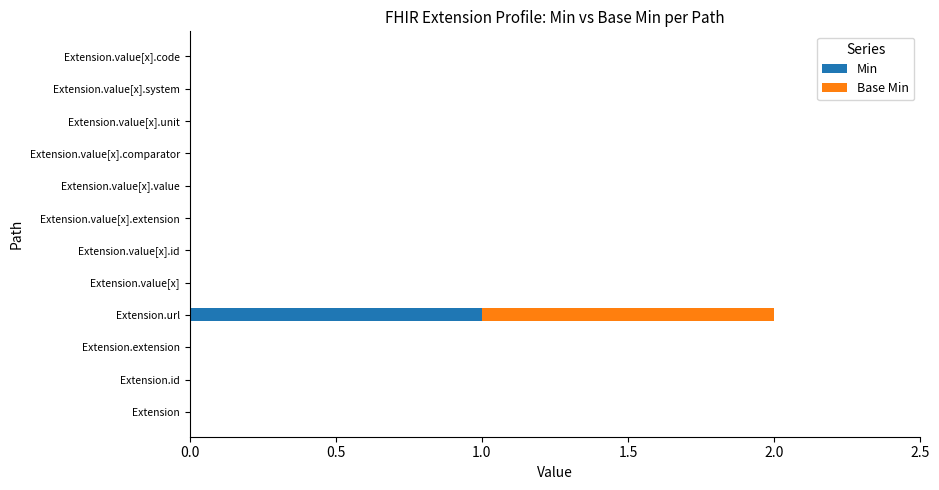

True or false: Min has a value of 0 at Extension.value[x].unit.

True